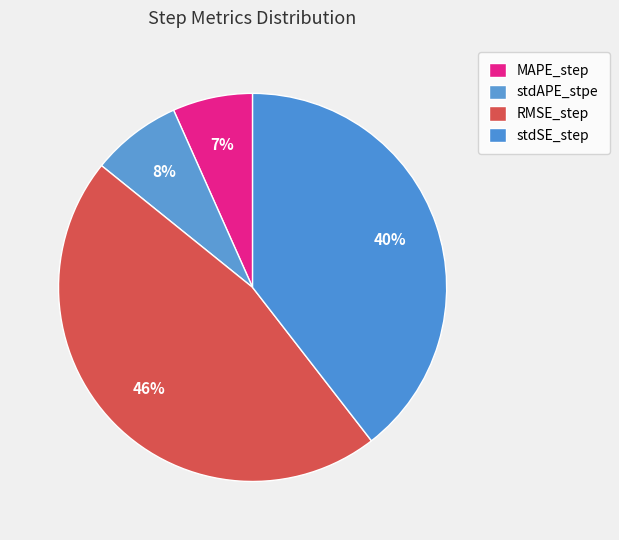

To the nearest percent, what portion does RMSE_step represent?

46%